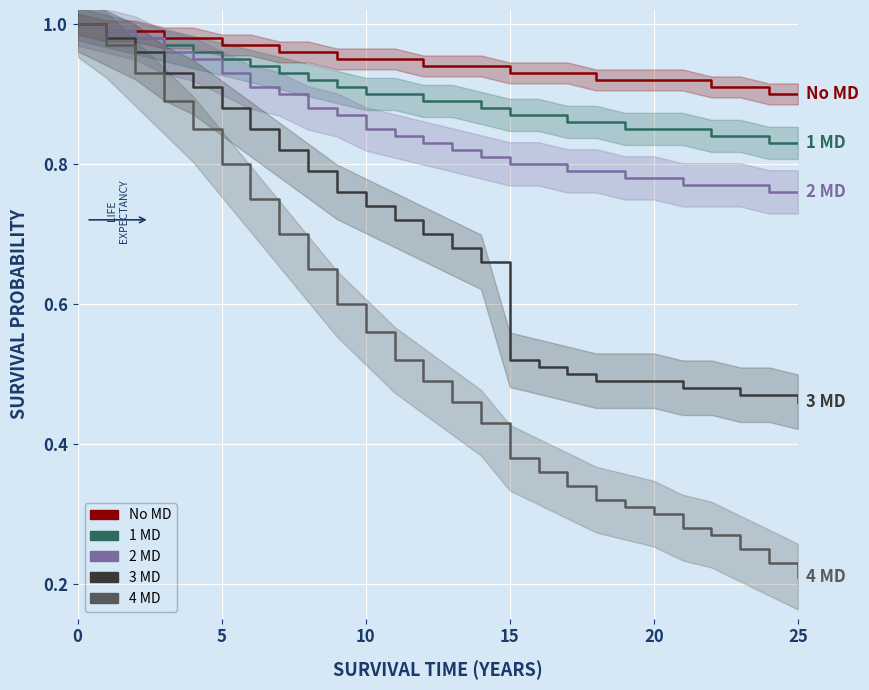

True or false: 4 MD has a value of 1.0 at 7.

False